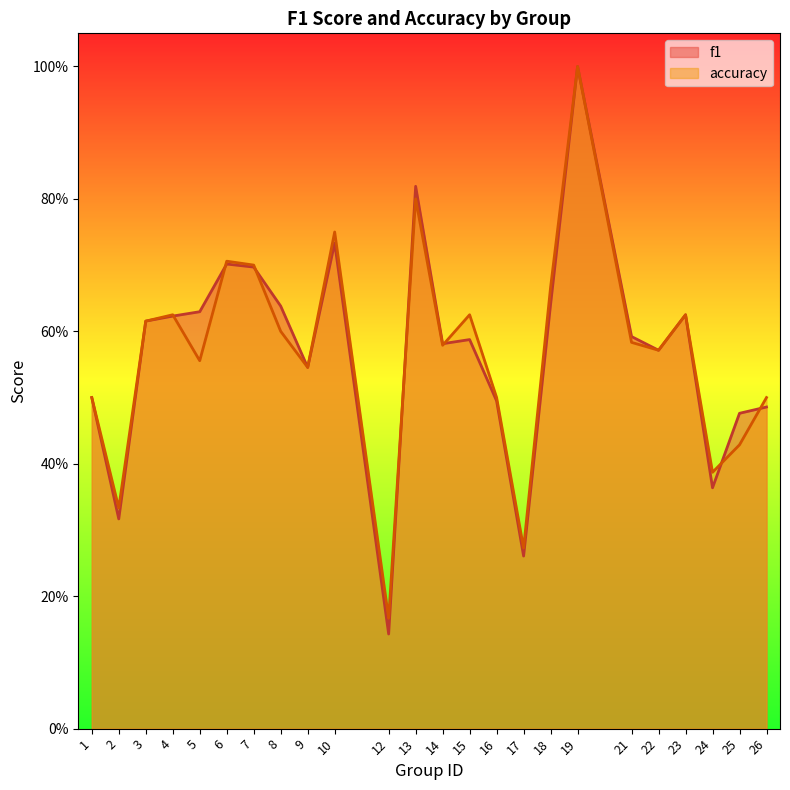

True or false: accuracy has more than 0 points higher than both neighbors.

True